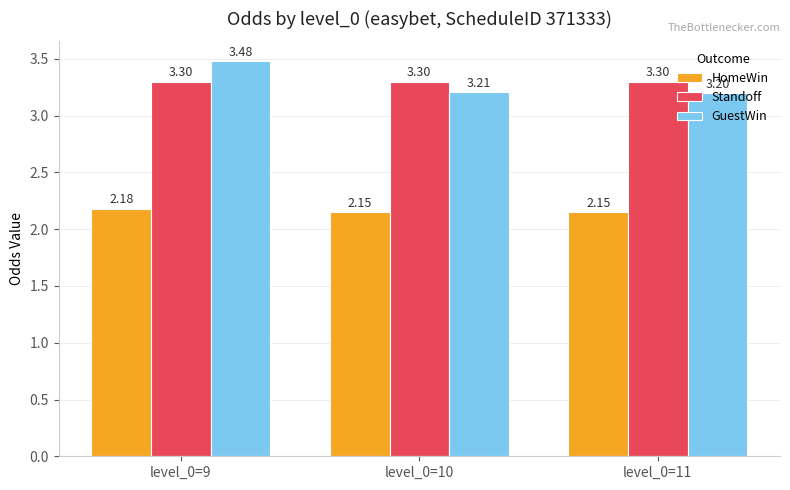

Are the bars grouped side by side (vs. stacked)?

Yes